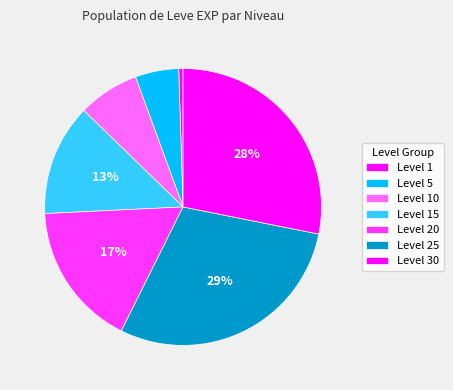

Does any single category account for the majority?

No